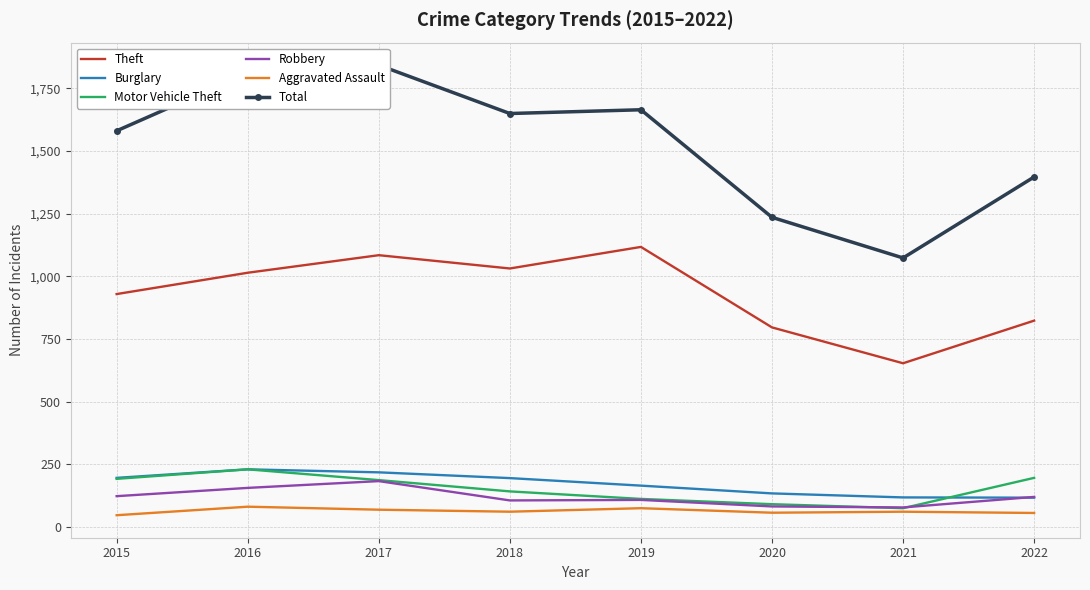

The Robbery series shows 187 at 2019. True or false?

False